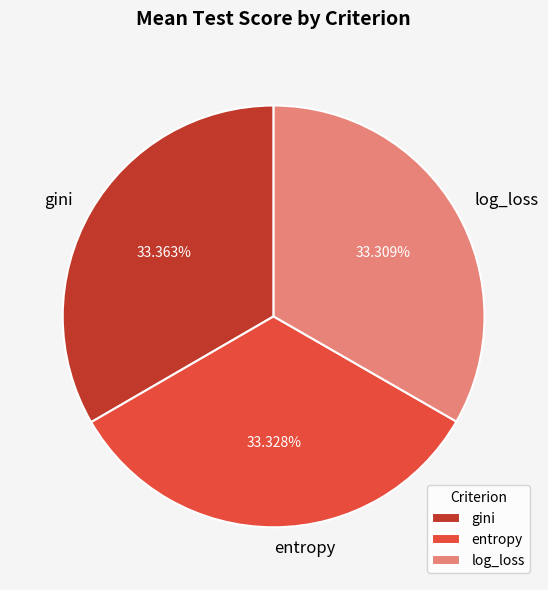

Is gini the majority of the pie?

No